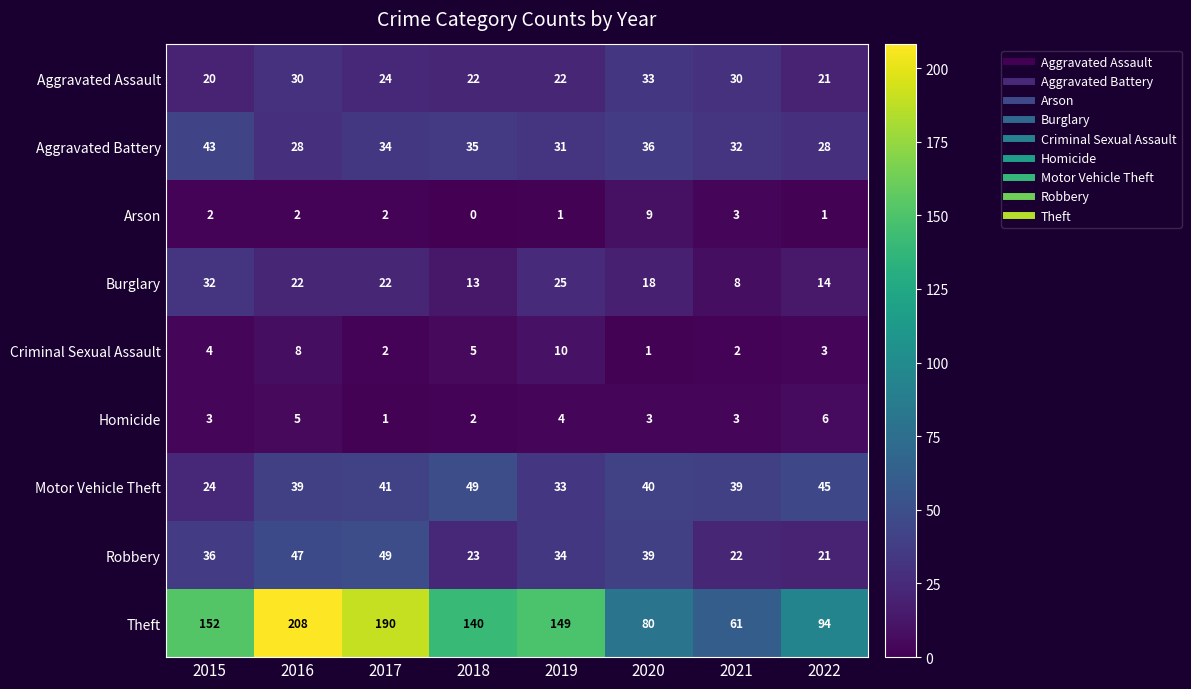

What is the maximum value for Motor Vehicle Theft?

49